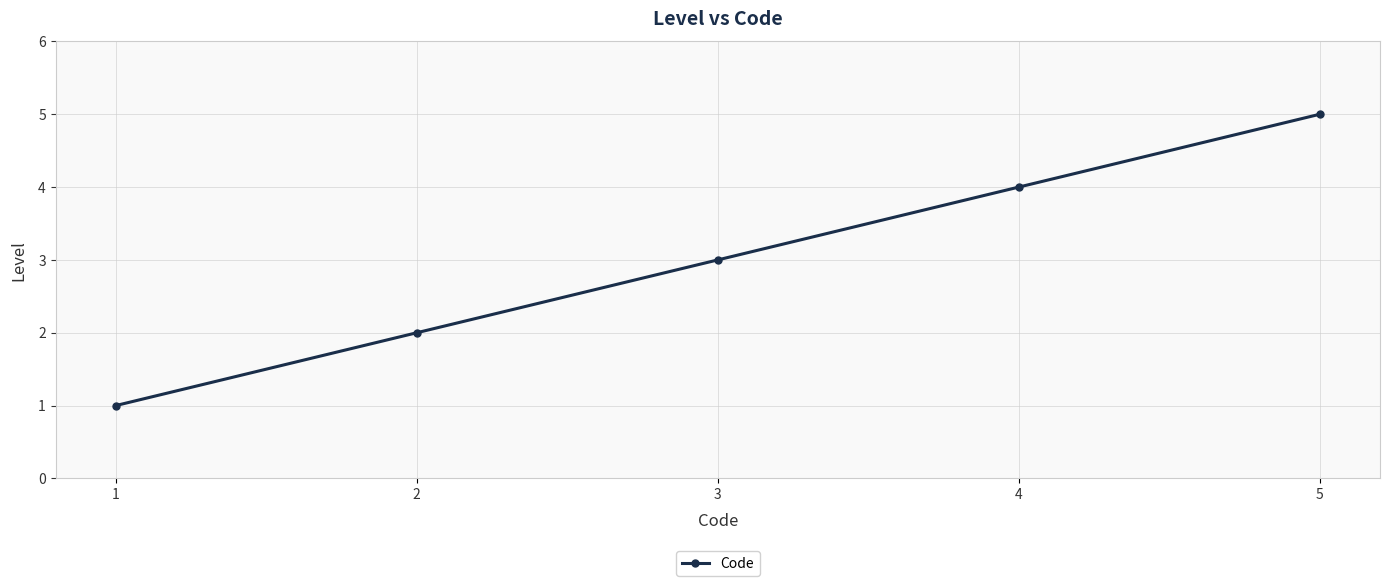

At which category does the chart reach its peak across all series?

5